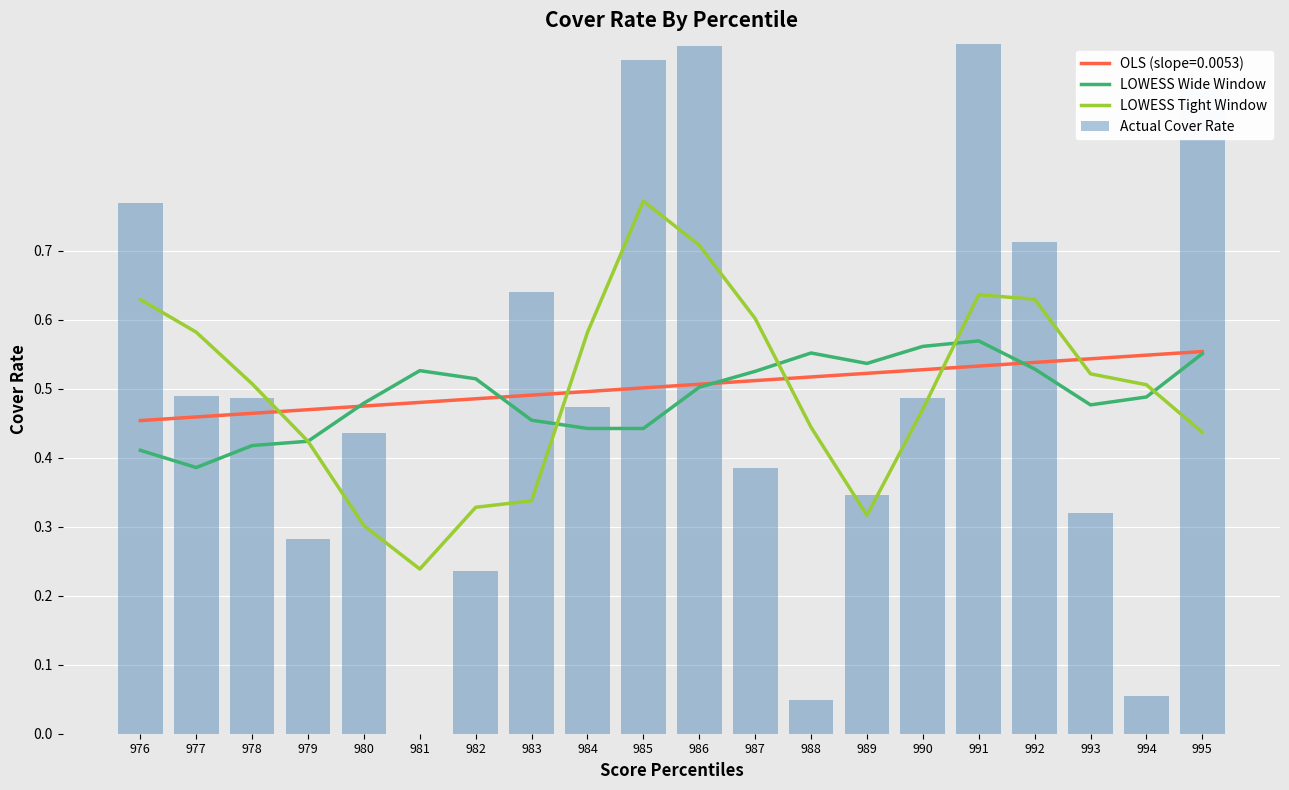

How many data points does each series have?

20